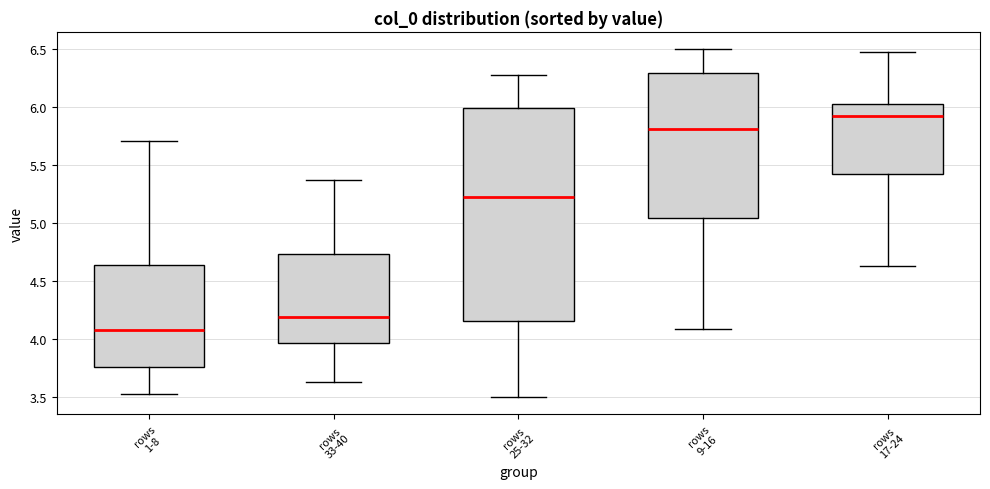

Reading left to right, read every box against the y-axis: the position of its median line, the range the box covers, and the ends of its whiskers. The values are not printed on the chart, so give them approximately, as read against the axis.

rows 1-8: median 4.10, box 3.75 to 4.65, whiskers 3.50 to 5.70
rows 33-40: median 4.20, box 3.95 to 4.75, whiskers 3.65 to 5.35
rows 25-32: median 5.20, box 4.15 to 6.00, whiskers 3.50 to 6.30
rows 9-16: median 5.80, box 5.05 to 6.30, whiskers 4.10 to 6.50
rows 17-24: median 5.90, box 5.40 to 6.05, whiskers 4.65 to 6.50